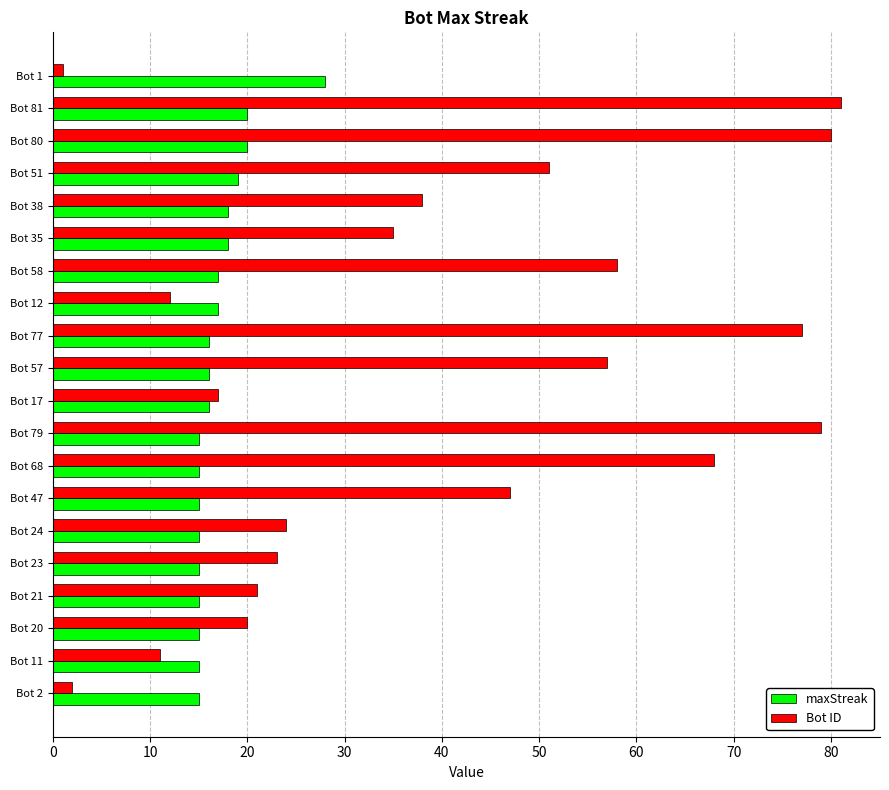

Where is Bot ID nearest to the value 41?

Bot 38